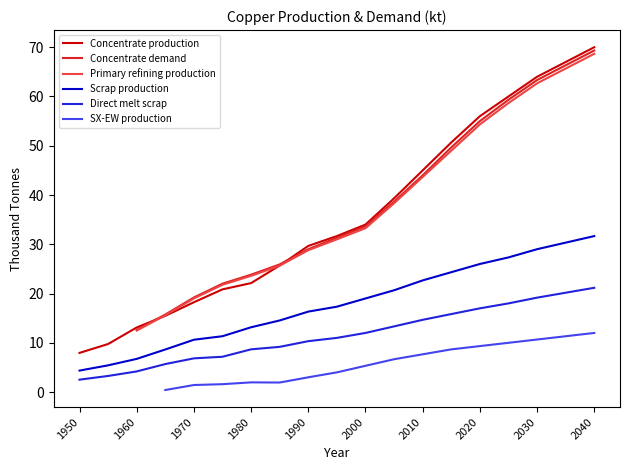

What is the value of the Concentrate production point at the 6th from the left?

20.8